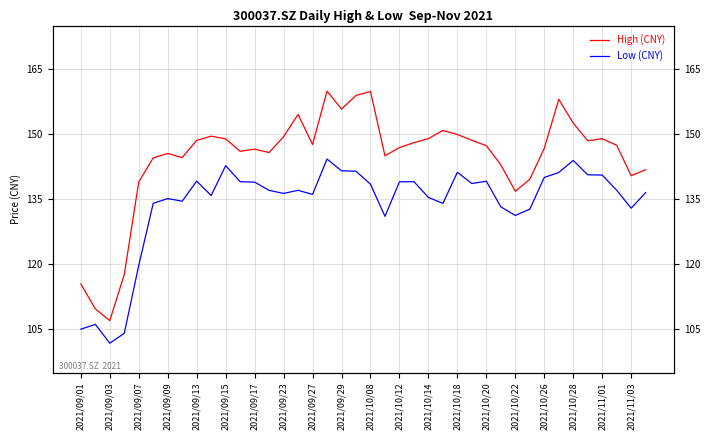

True or false: High (CNY) and Low (CNY) cross at least once.

False